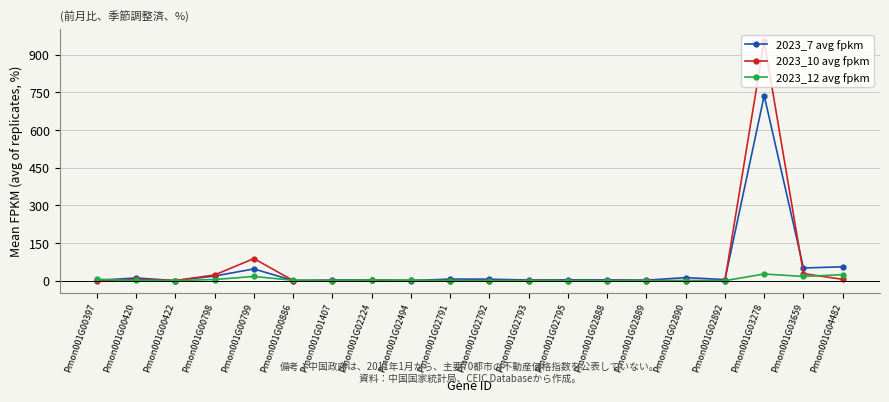

At which category is the sum across all series the highest?

Pmon001G03278